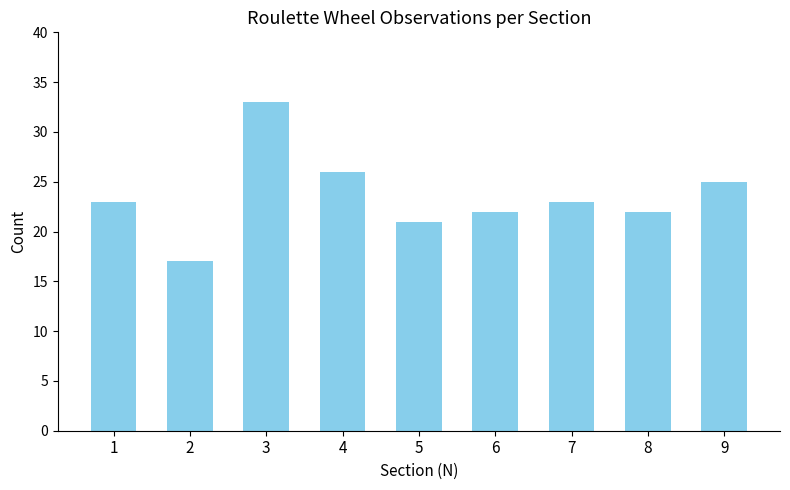

What is the difference between the second highest and second lowest values?

5